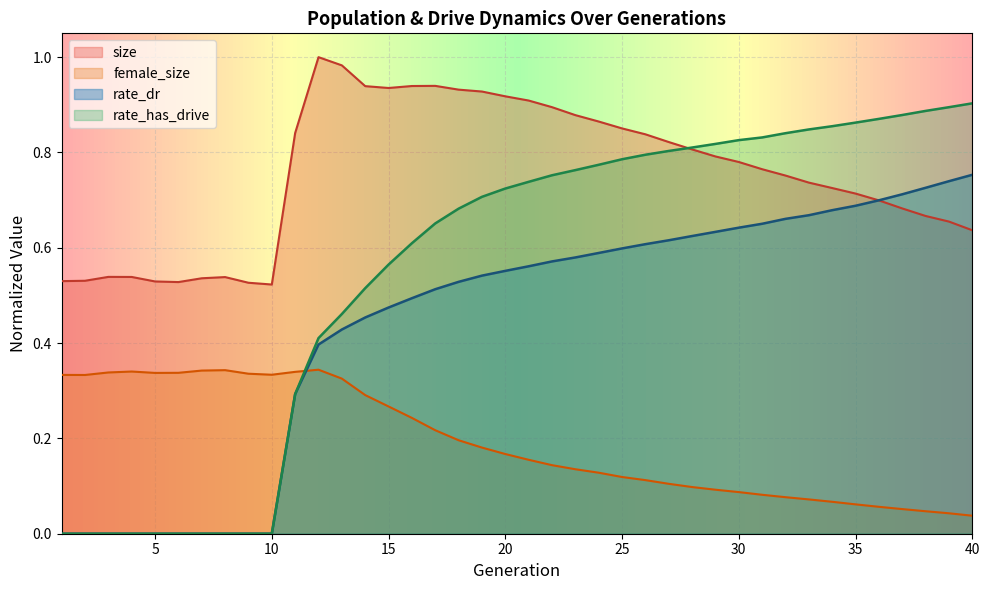

Rank the series at 10 from highest to lowest value.

size, female_size, rate_dr, rate_has_drive